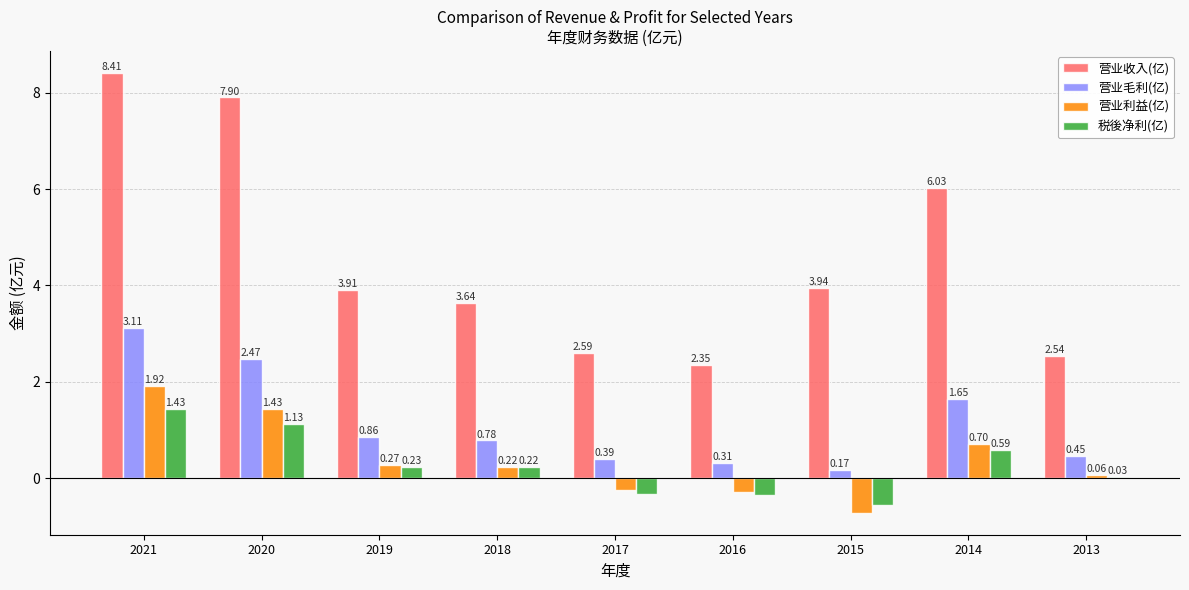

At which label does 税後净利(亿) first exceed 0?

2021